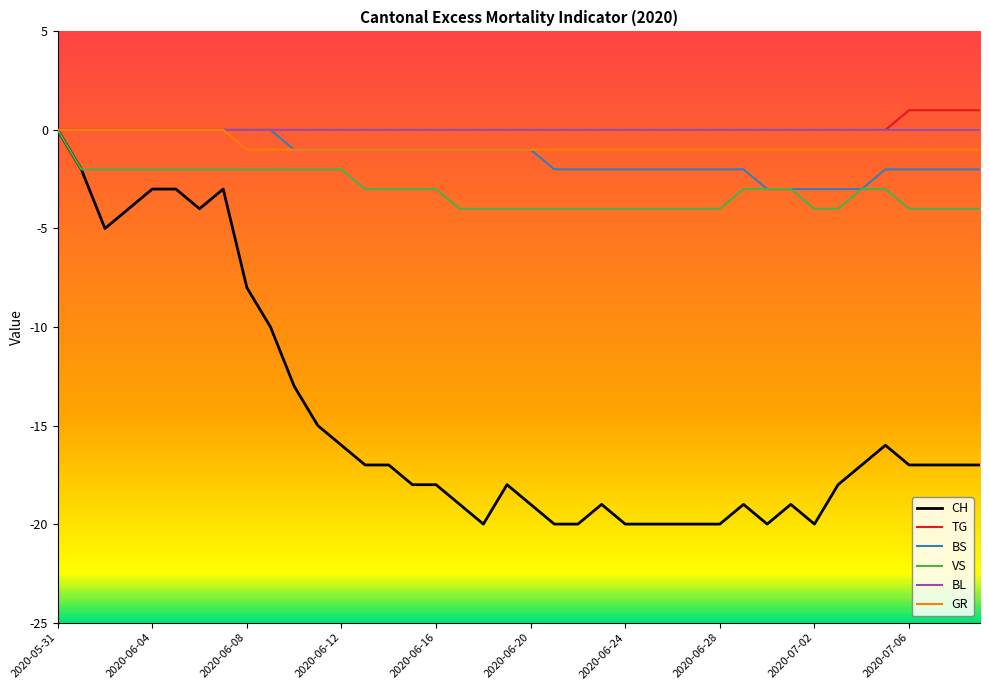

Which series has the largest range (max minus min)?

CH